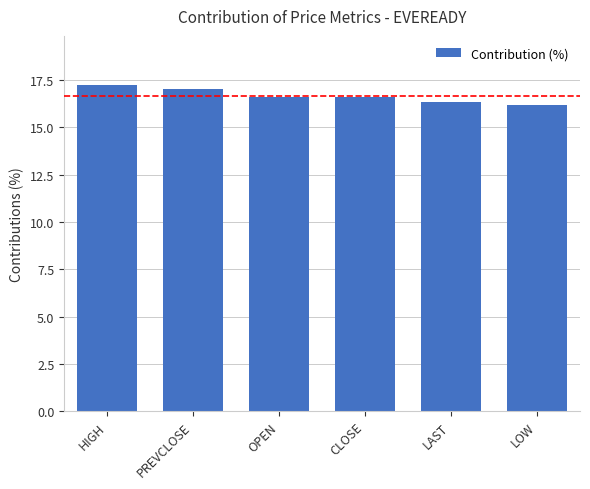

Approximately how many times larger is the value at PREVCLOSE compared to HIGH?

1.0